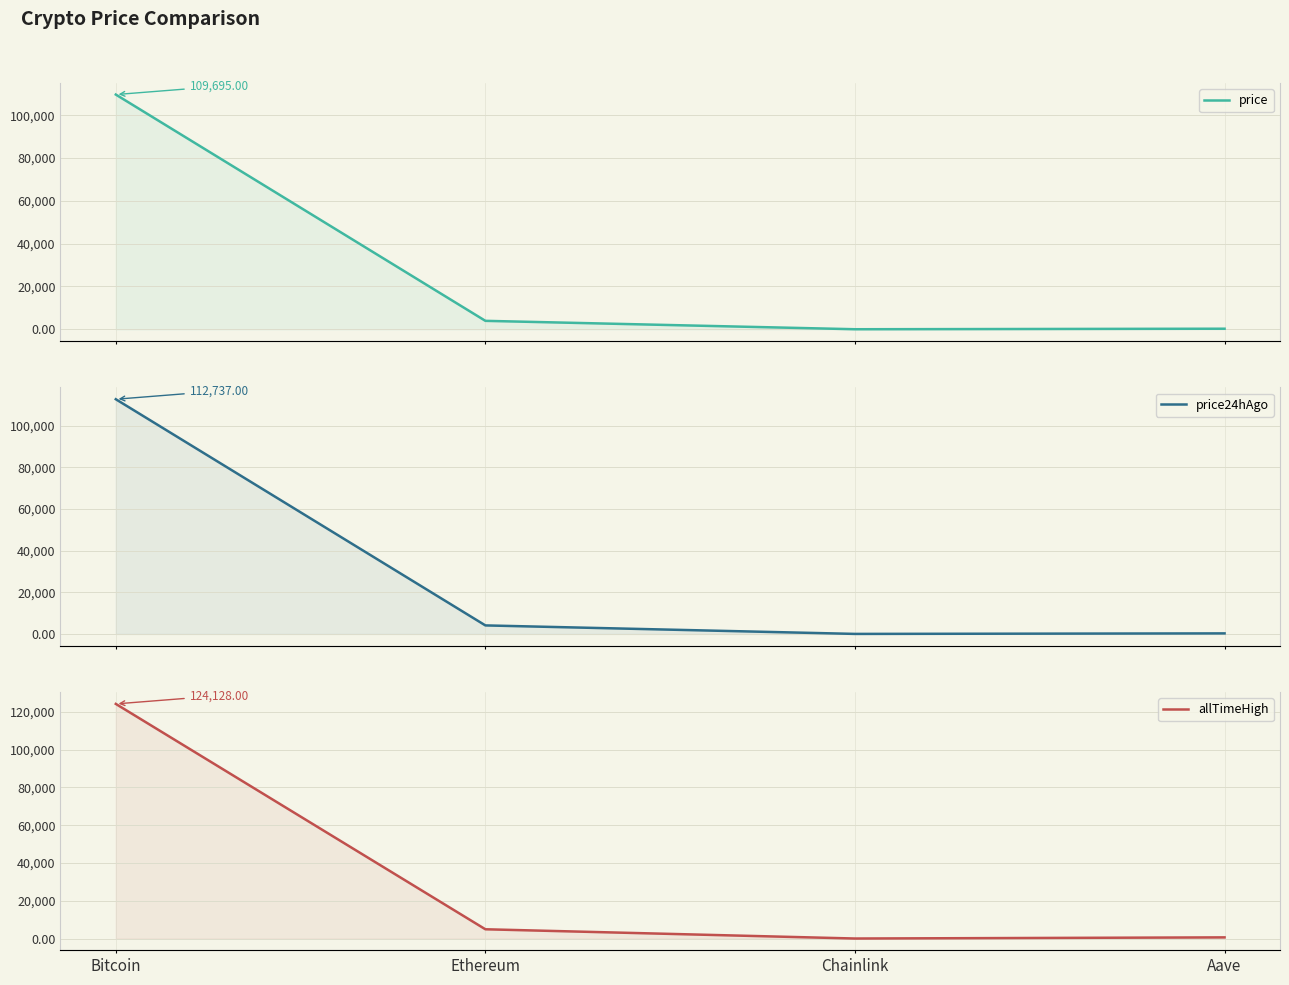

Count the number of data series in this chart.

3